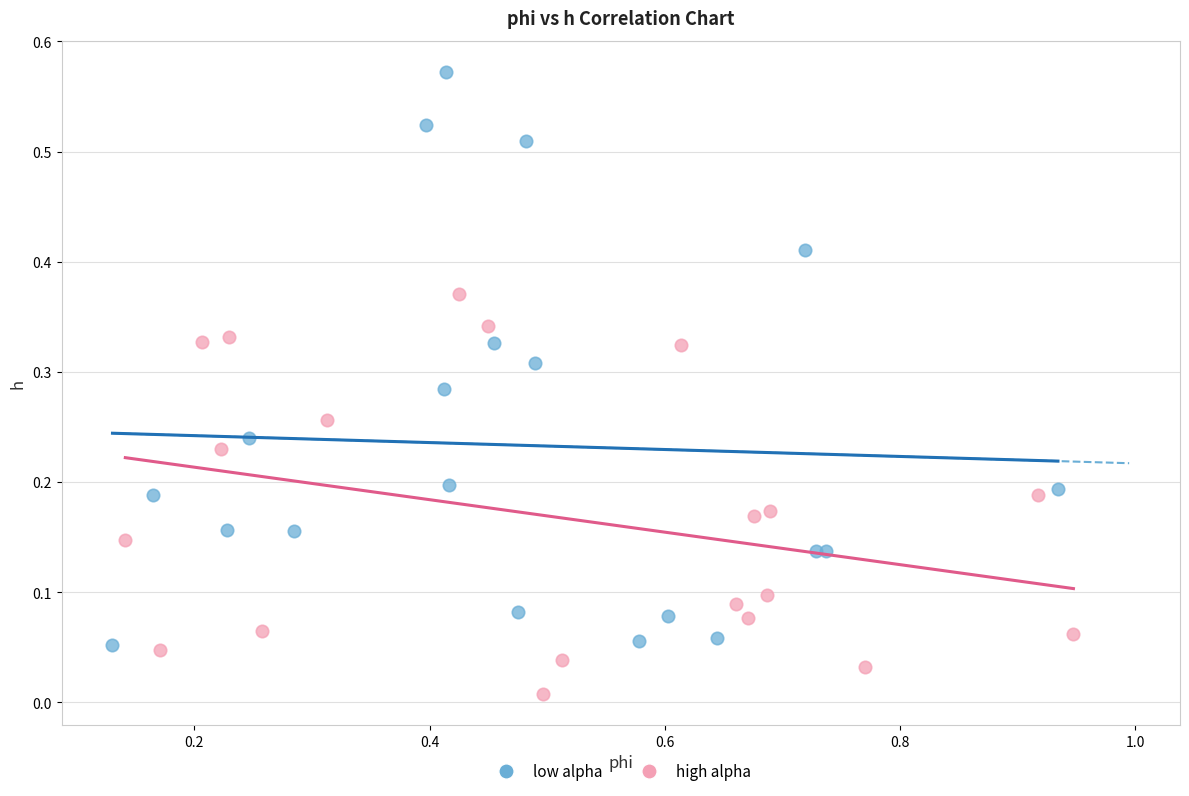

Which series has the largest Y range (max minus min)?

low alpha